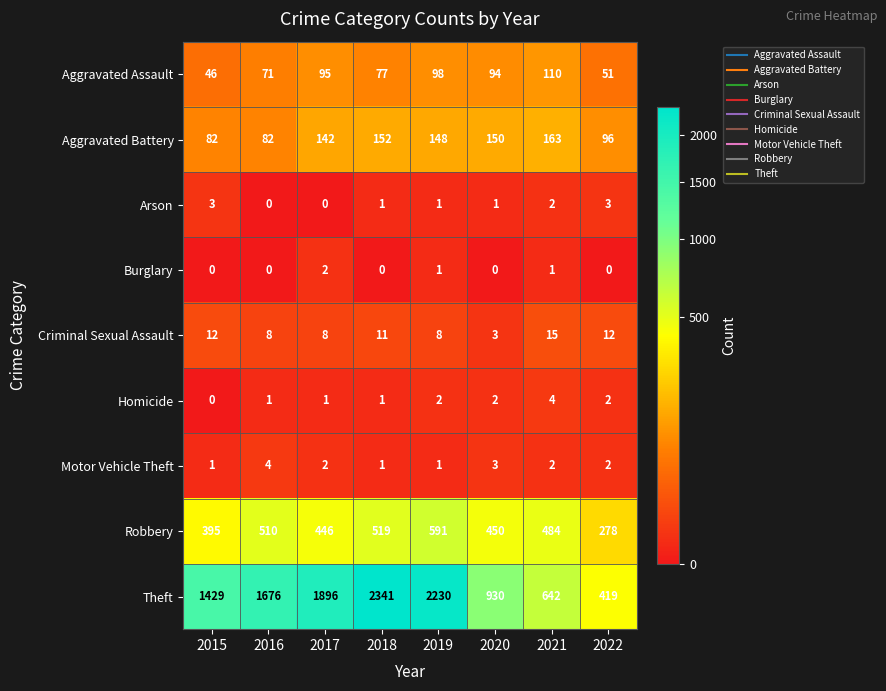

Which series has the widest spread of values?

Theft